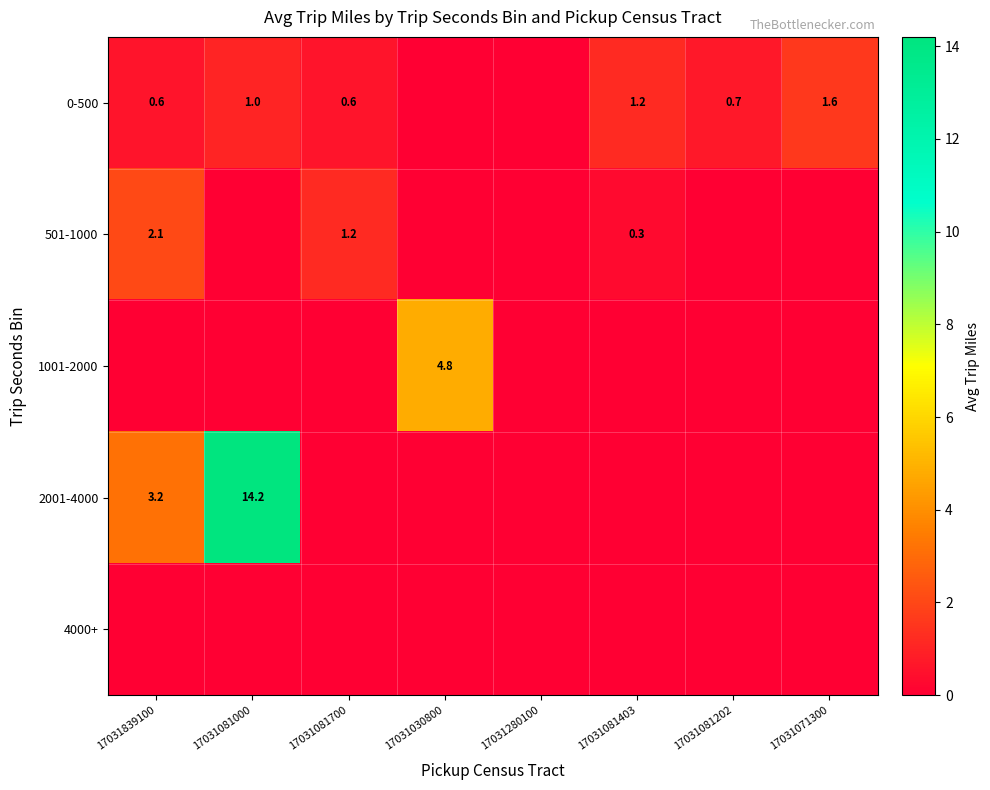

At which category is the sum across all series the highest?

17031081000